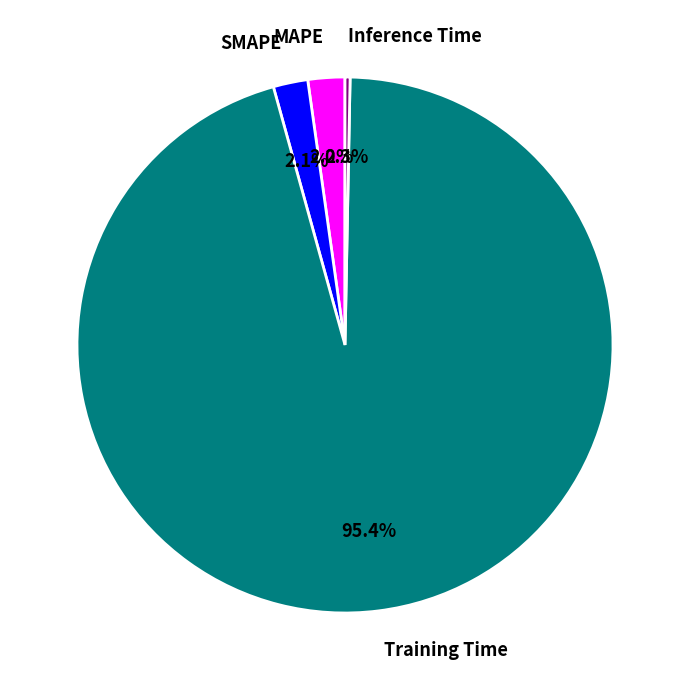

The Training Time slice represents 95% of the pie. True or false?

True